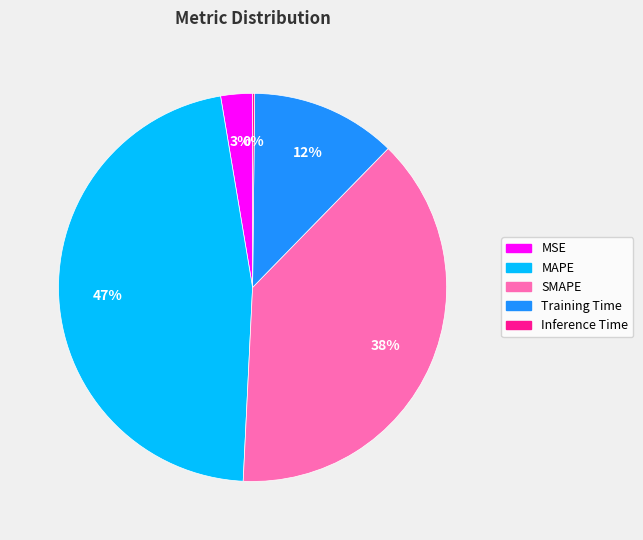

Is there a majority slice in this chart?

No